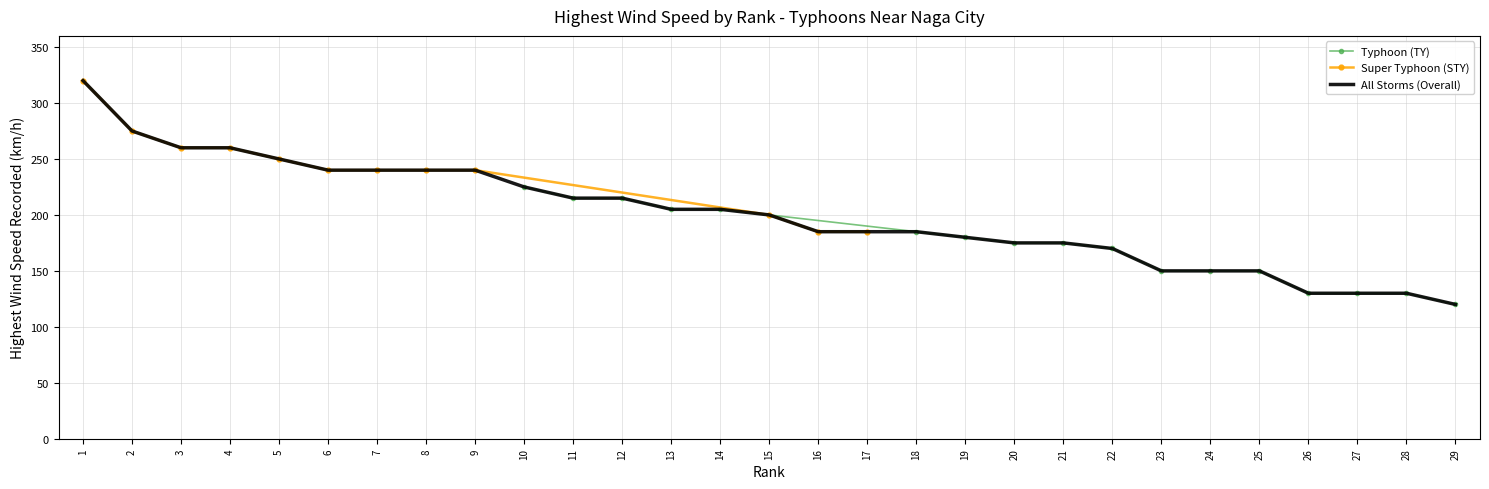

Approximately how many times larger is the value at 8 compared to 15?

1.2